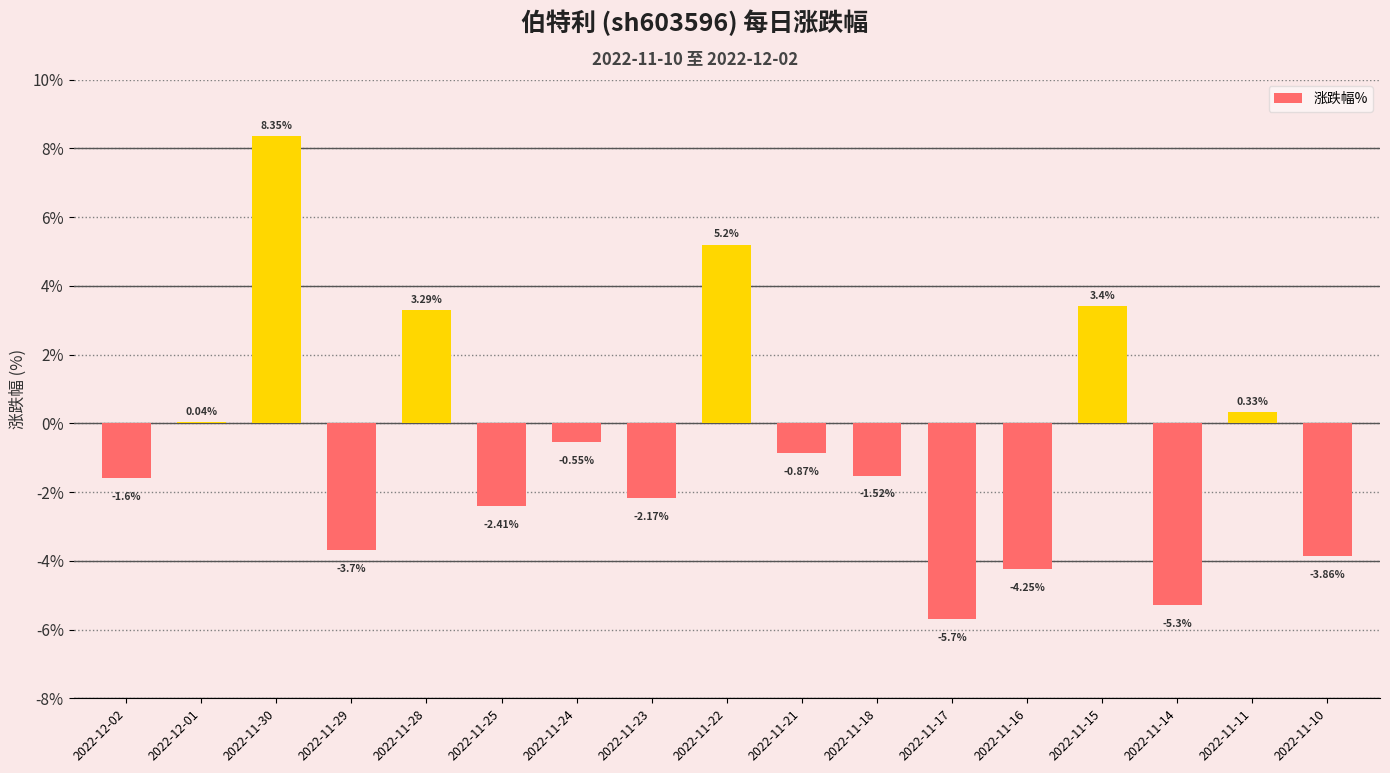

Between 2022-11-15 and 2022-11-21, which is larger?

2022-11-15